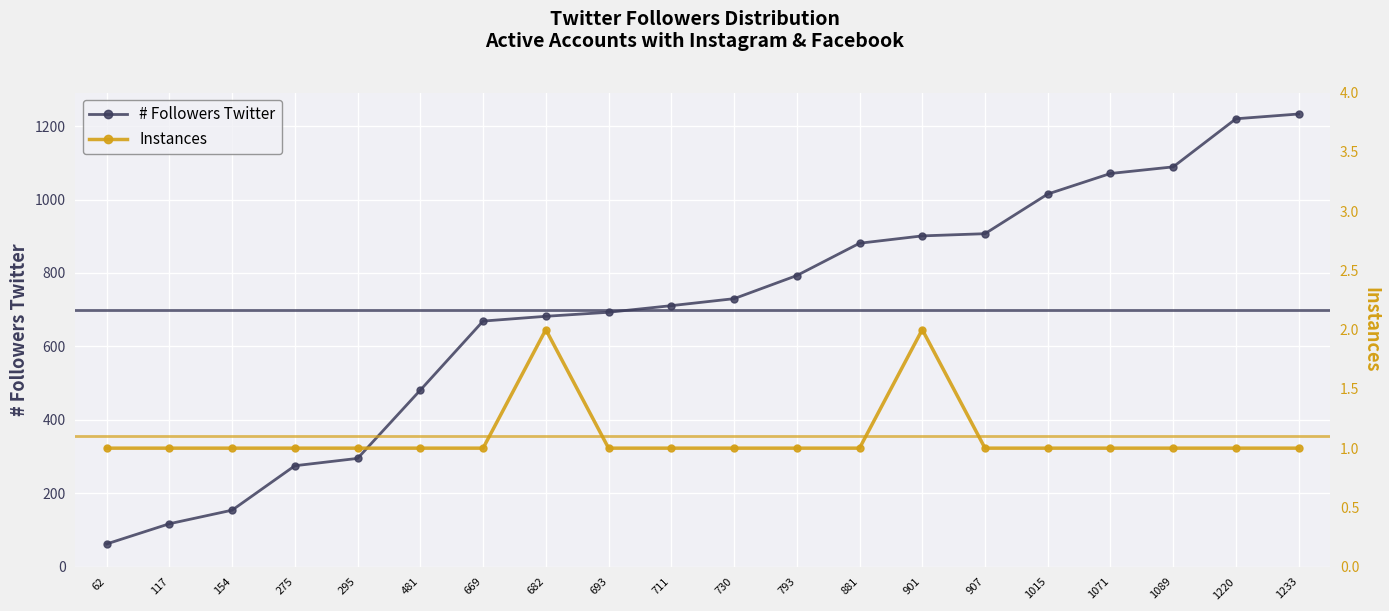

What is the sum of the # Followers Twitter values at 901 and 295?

1196